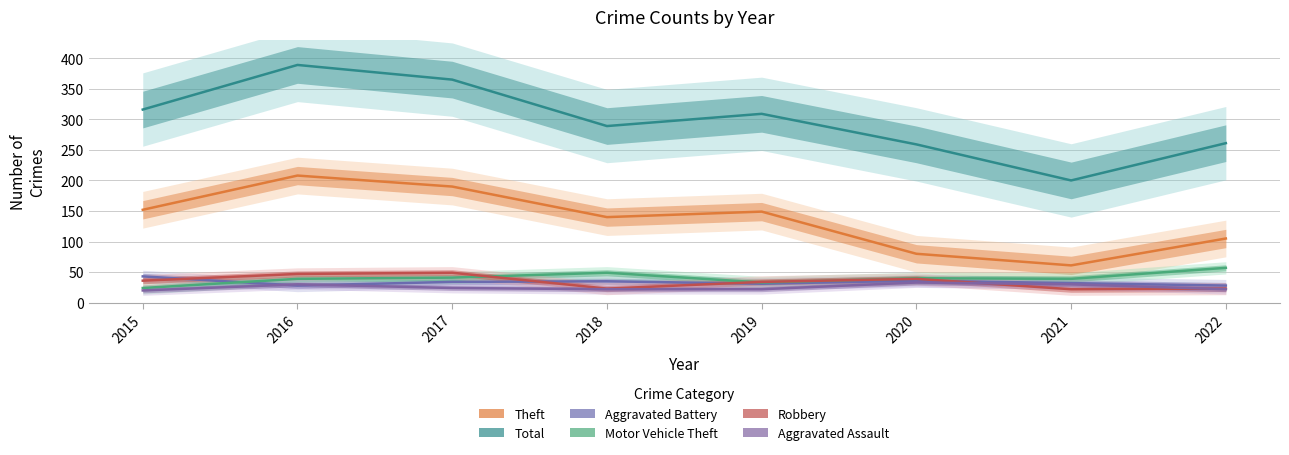

In Motor Vehicle Theft, how many points are higher than both neighbors (excluding endpoints)?

2